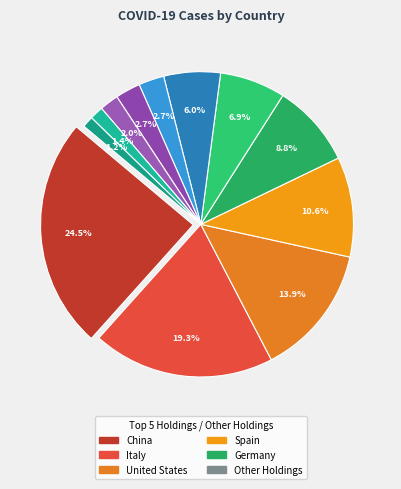

Rank the categories by value from lowest to highest.

Austria, Netherlands, United Kingdom, Switzerland, South Korea, France, Iran, Germany, Spain, United States, Italy, China